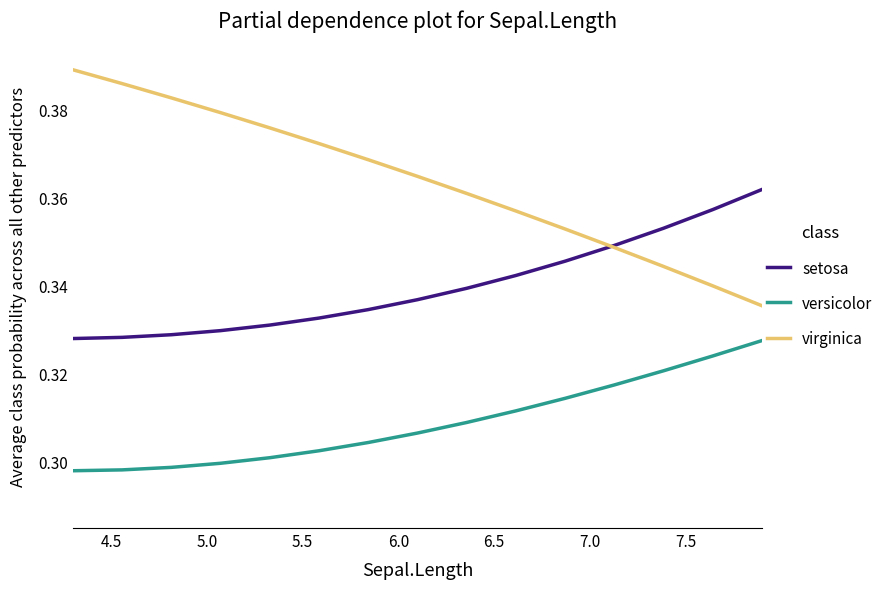

List the series in order of their peak value, lowest first.

versicolor, setosa, virginica